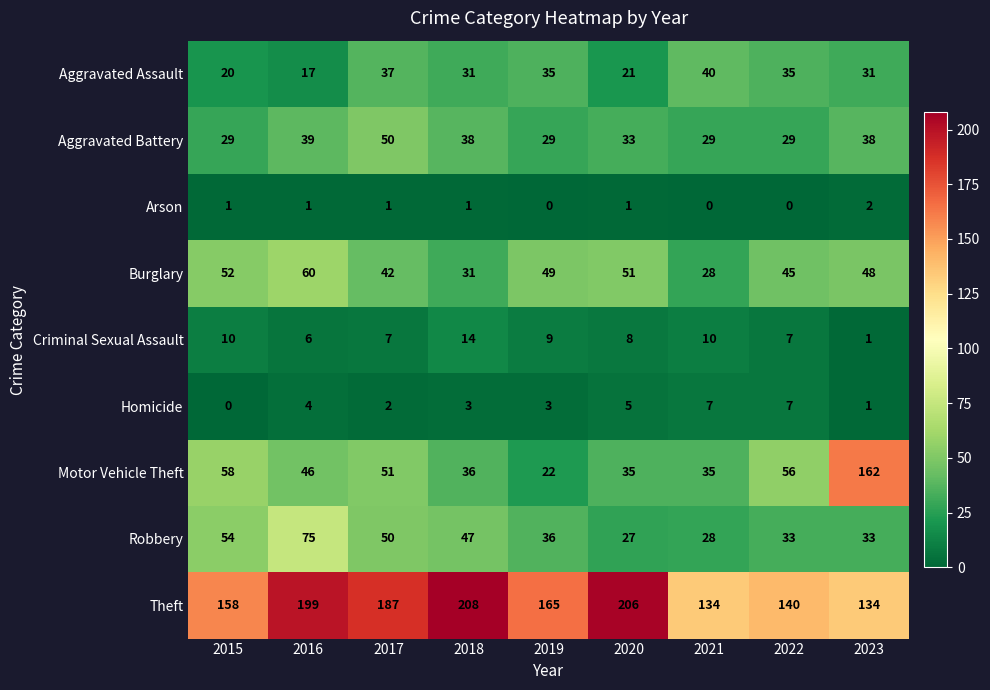

Which series has the widest spread of values?

Motor Vehicle Theft